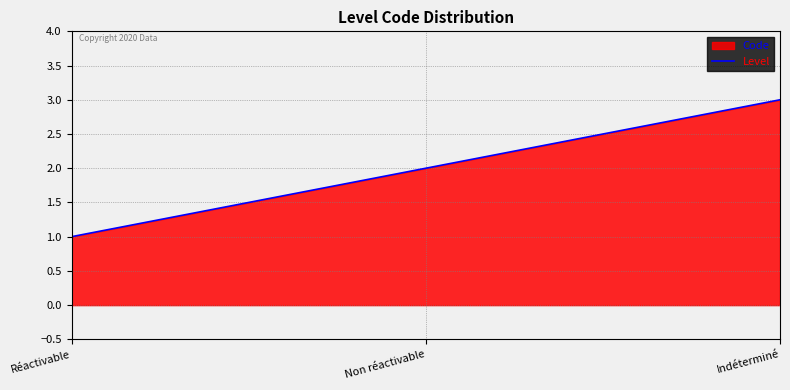

Does the chart display data point markers on the line(s)?

No